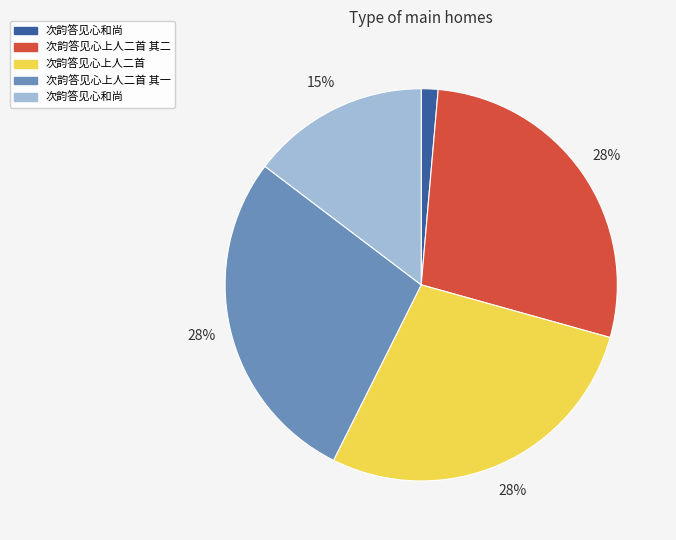

To the nearest percent, what is the difference between the largest and smallest slice percentages?

27%